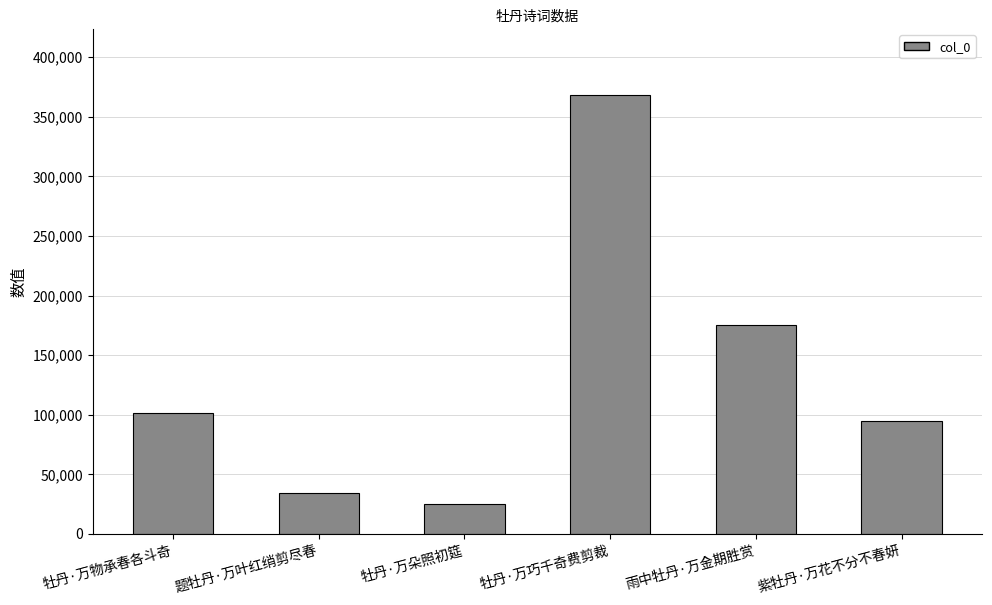

What is the maximum value shown in the chart?

368230